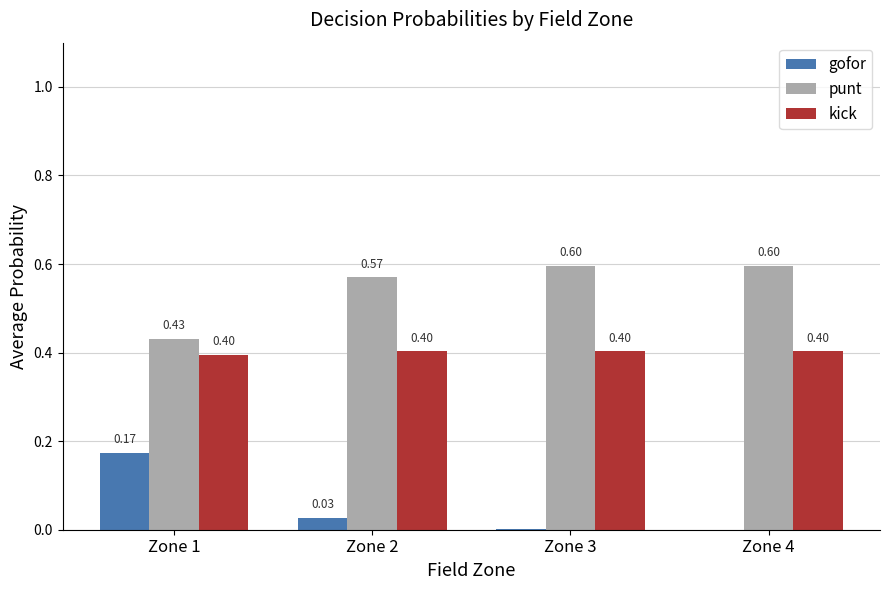

What is the sum of all kick values?

1.6